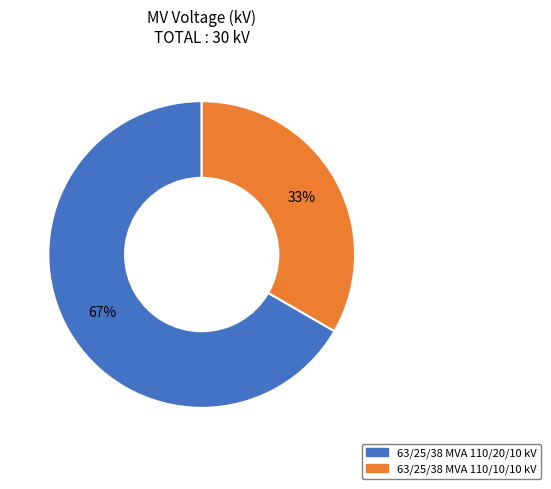

What percentage is the 63/25/38 MVA 110/20/10 kV slice, to the nearest percent?

67%